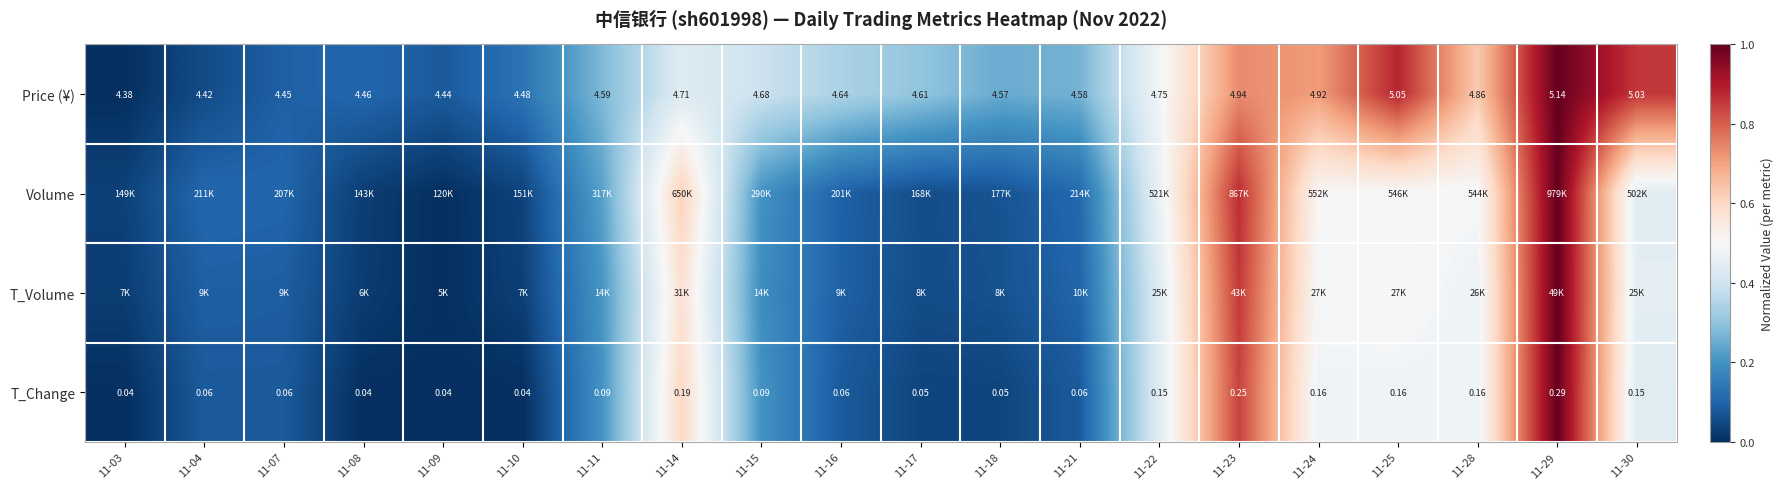

Is the value of T_Change at 11-28 greater than the value of Price (¥) at 11-11?

No